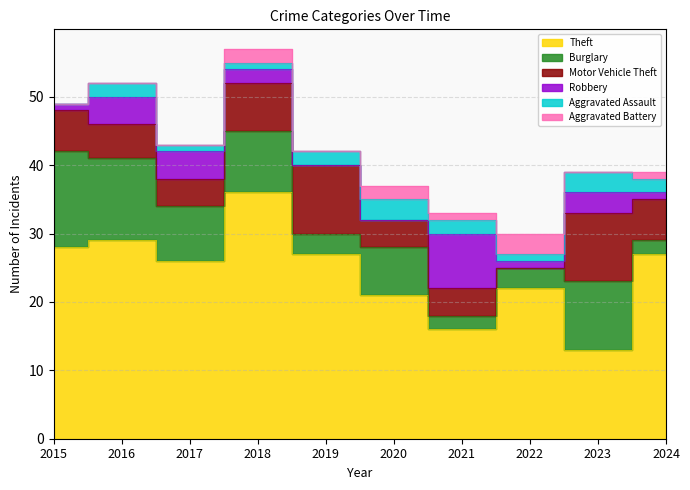

True or false: Theft and Aggravated Assault intersect in this chart.

False